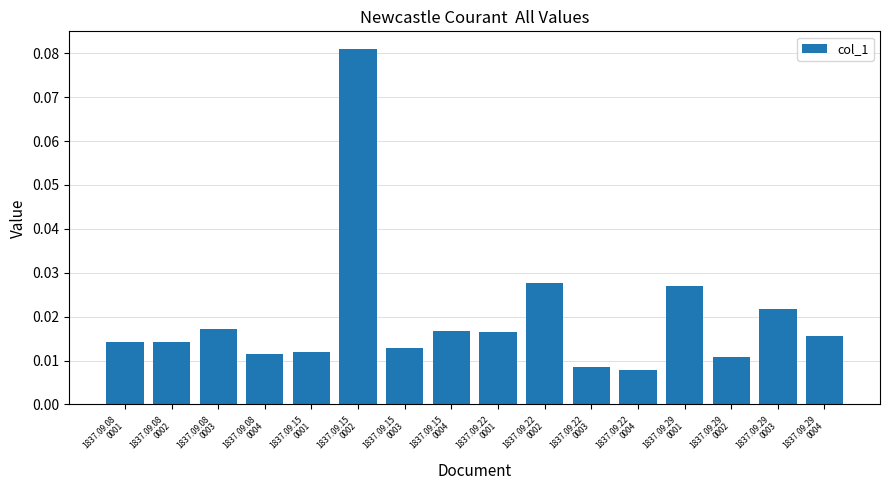

What position from the left is 1837.09.29
0002?

14